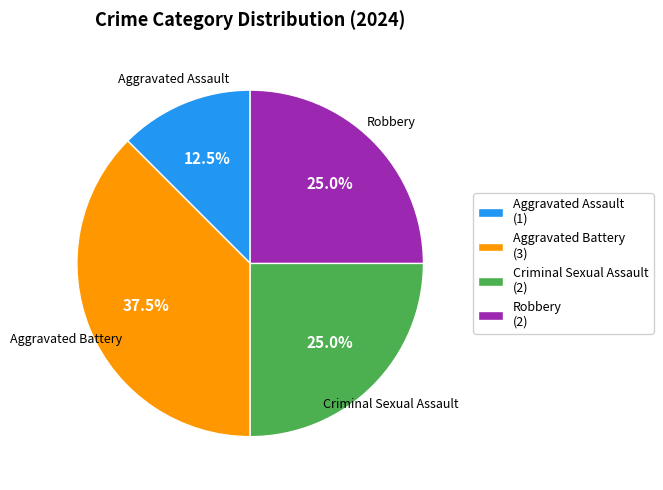

What is the total percentage of Robbery and Aggravated Assault?

37.5%